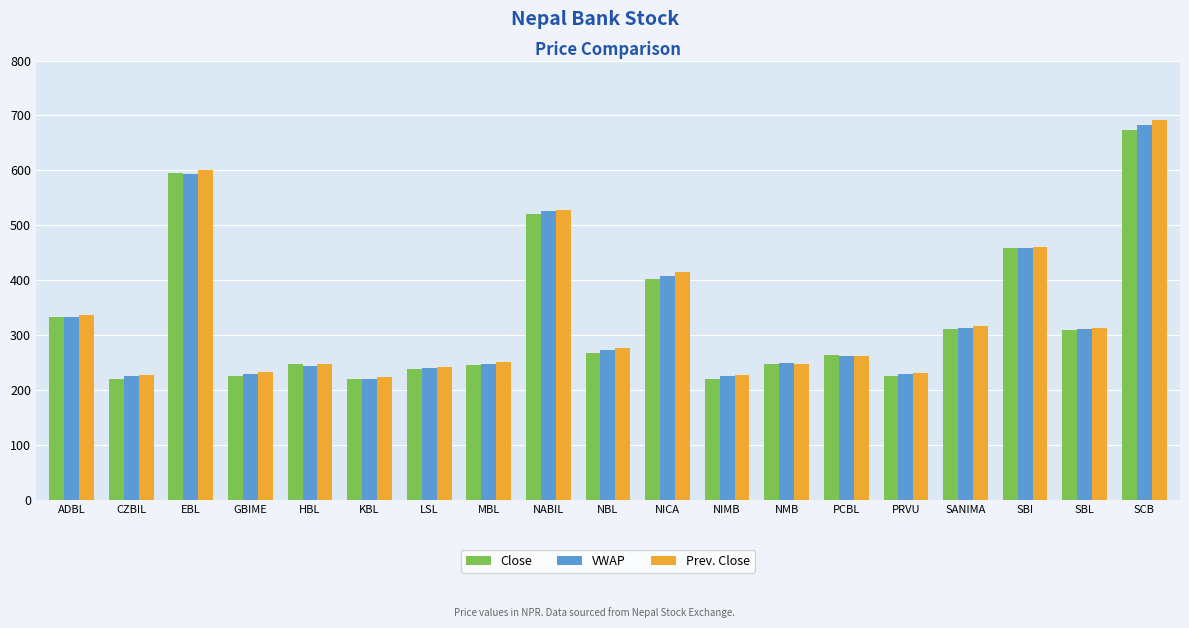

True or false: Prev. Close has a value of 224.0 at KBL.

True